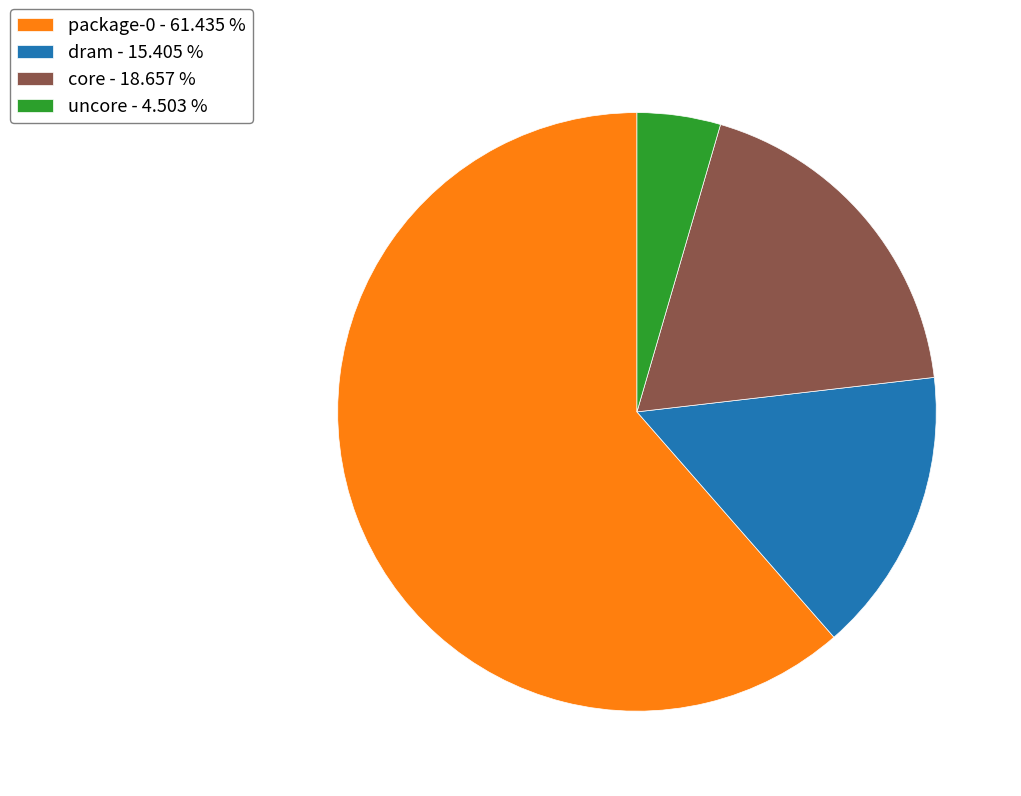

Which has a higher value, dram - 15.405 % or package-0 - 61.435 %?

package-0 - 61.435 %